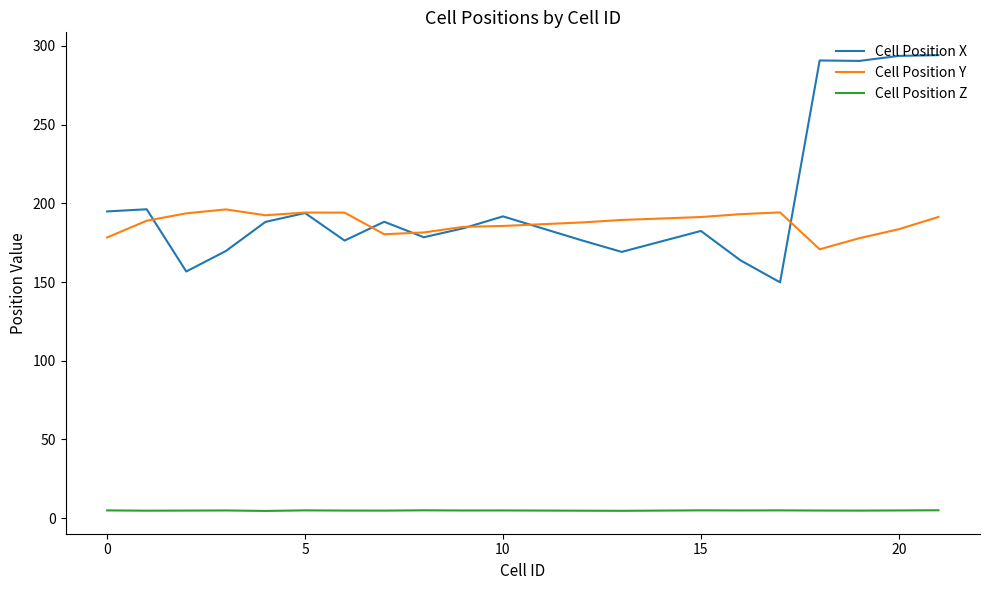

What is the greatest value displayed?

294.2